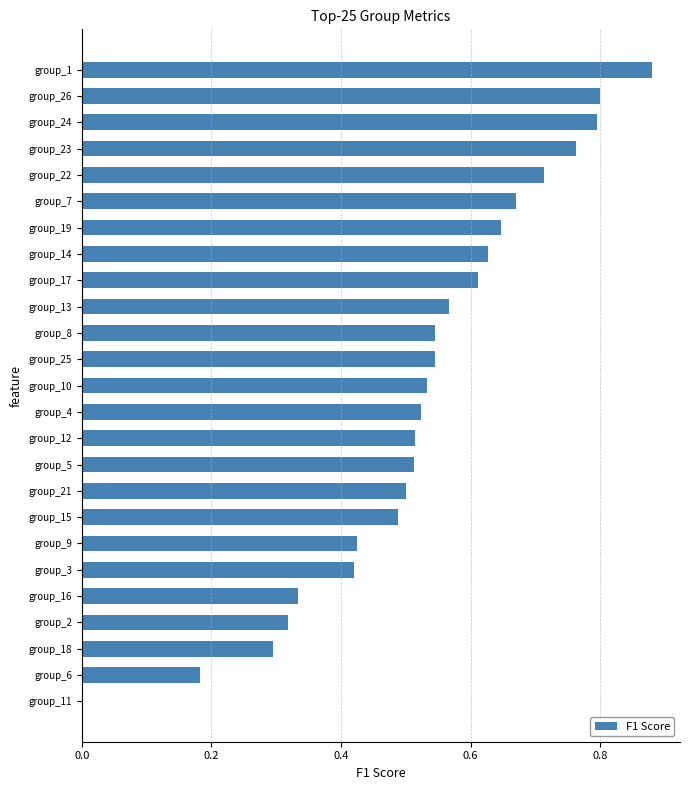

What is the change in value from group_16 to group_23?

+0.4